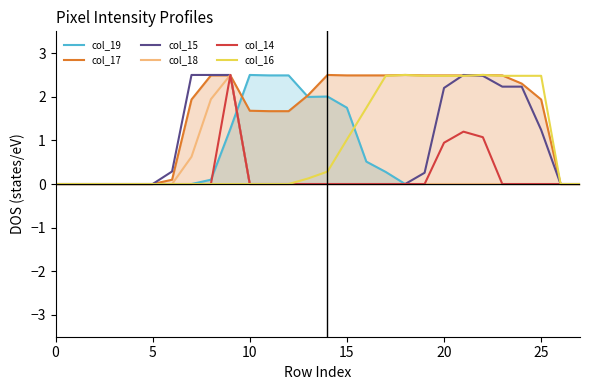

How many lines are shown in the chart?

6